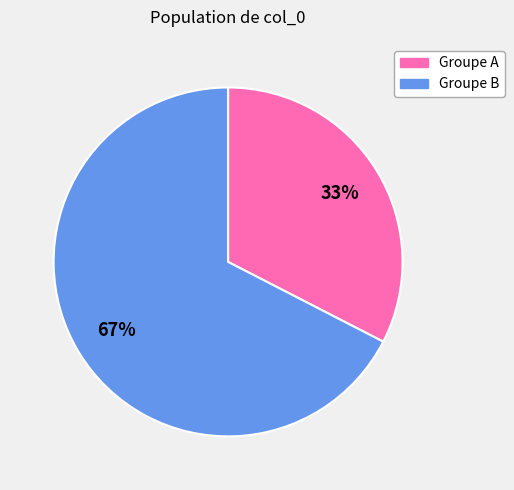

Is there a majority slice in this chart?

Yes